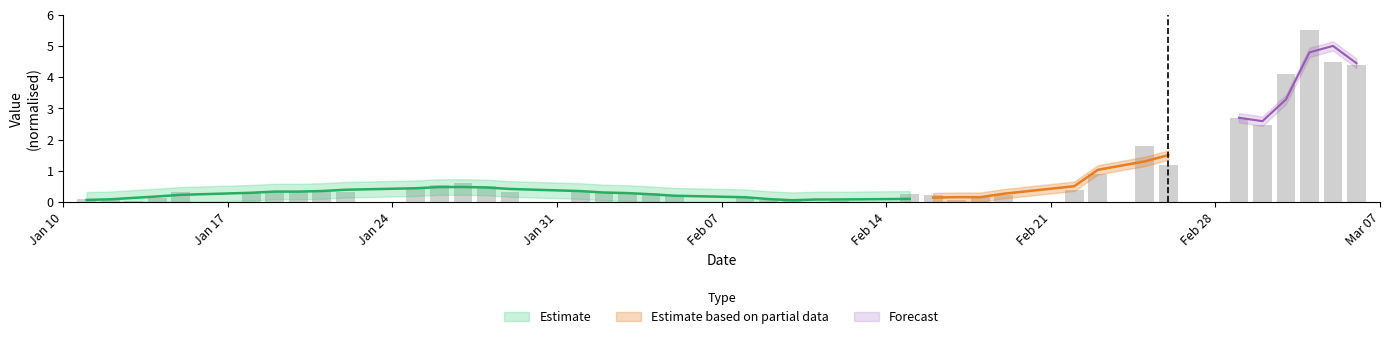

How many values are above zero?

39